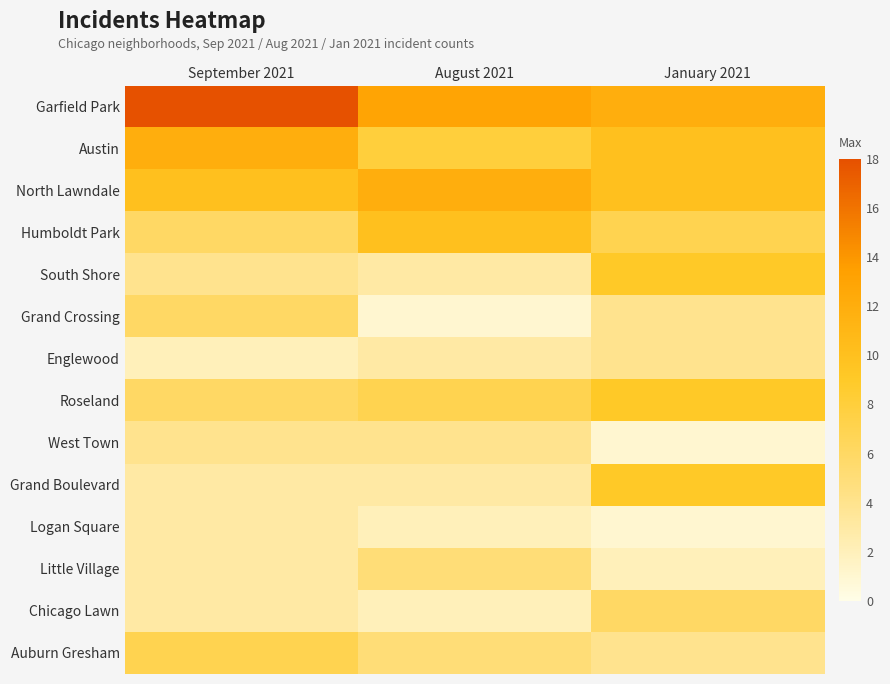

Rank the series at January 2021 from highest to lowest value.

Garfield Park, Austin, North Lawndale, South Shore, Roseland, Grand Boulevard, Humboldt Park, Chicago Lawn, Grand Crossing, Englewood, Auburn Gresham, Little Village, West Town, Logan Square